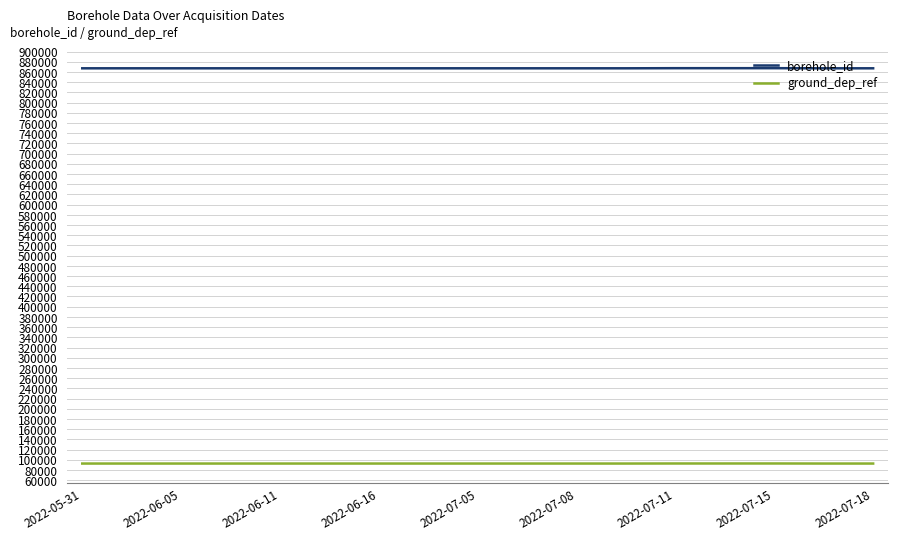

True or false: ground_dep_ref has more than 1 points higher than both neighbors.

True